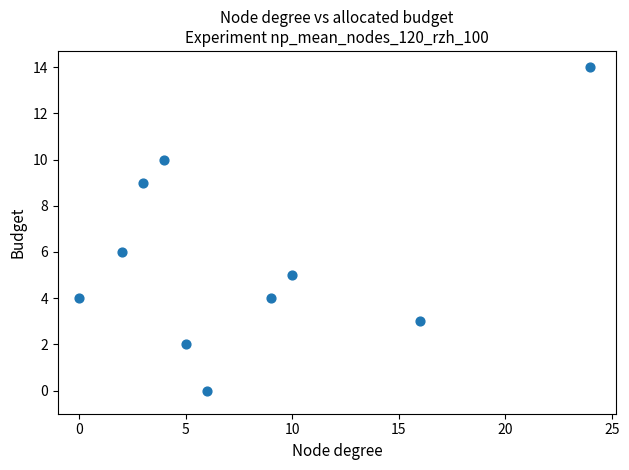

What is the average Y value?

6